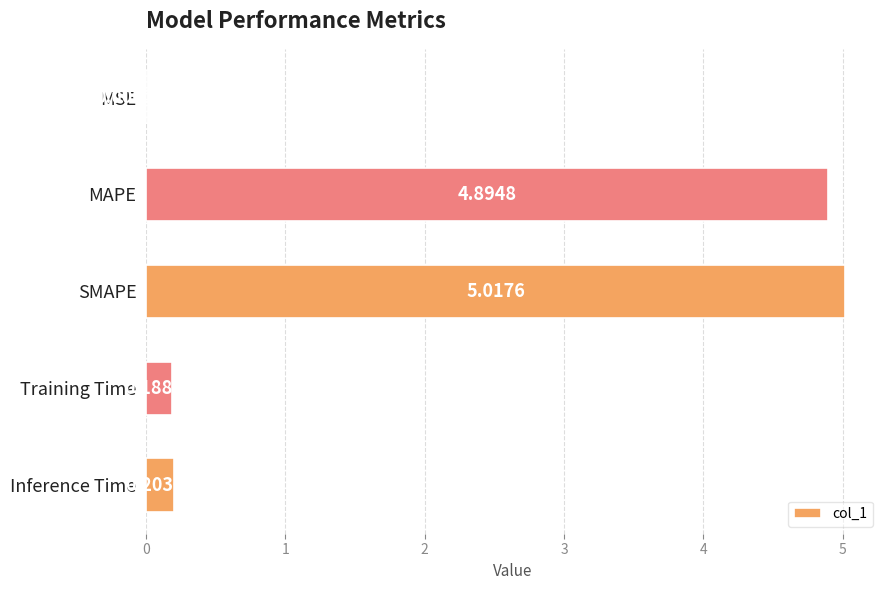

Are the bars grouped side by side (vs. stacked)?

No